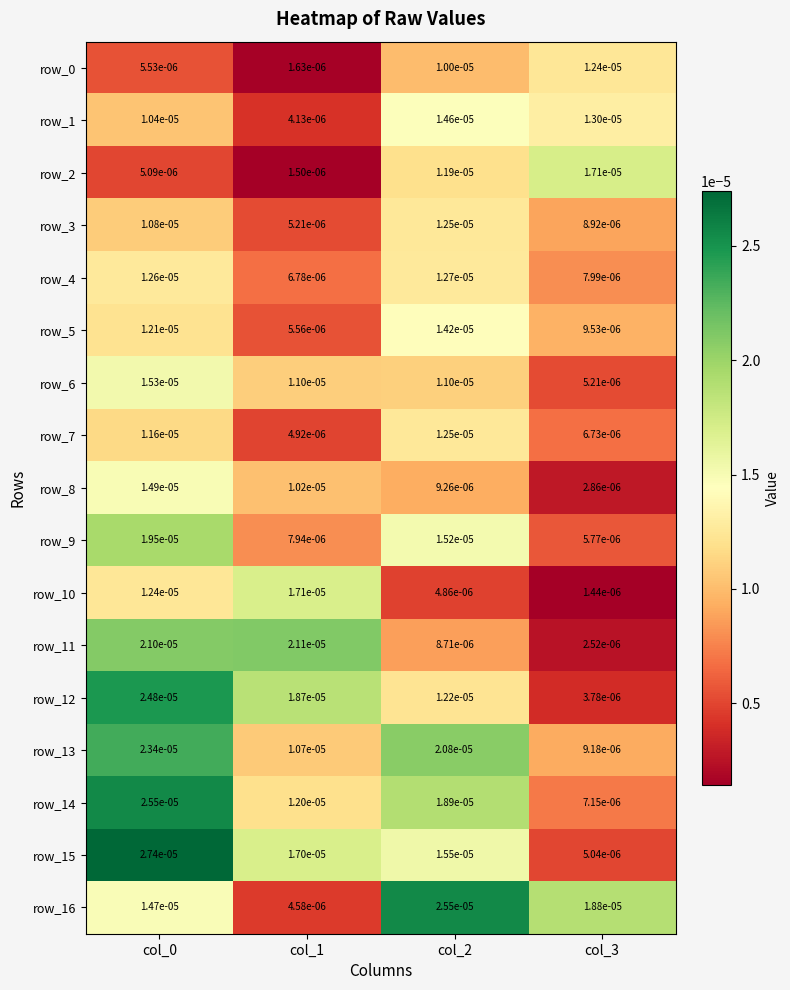

Is the value of row_6 at col_0 greater than the value of row_4 at col_3?

Yes